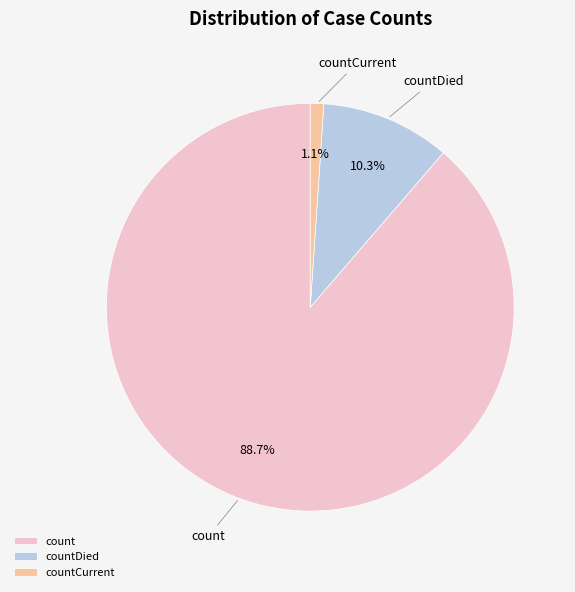

Is there any slice that represents more than half of the pie?

Yes